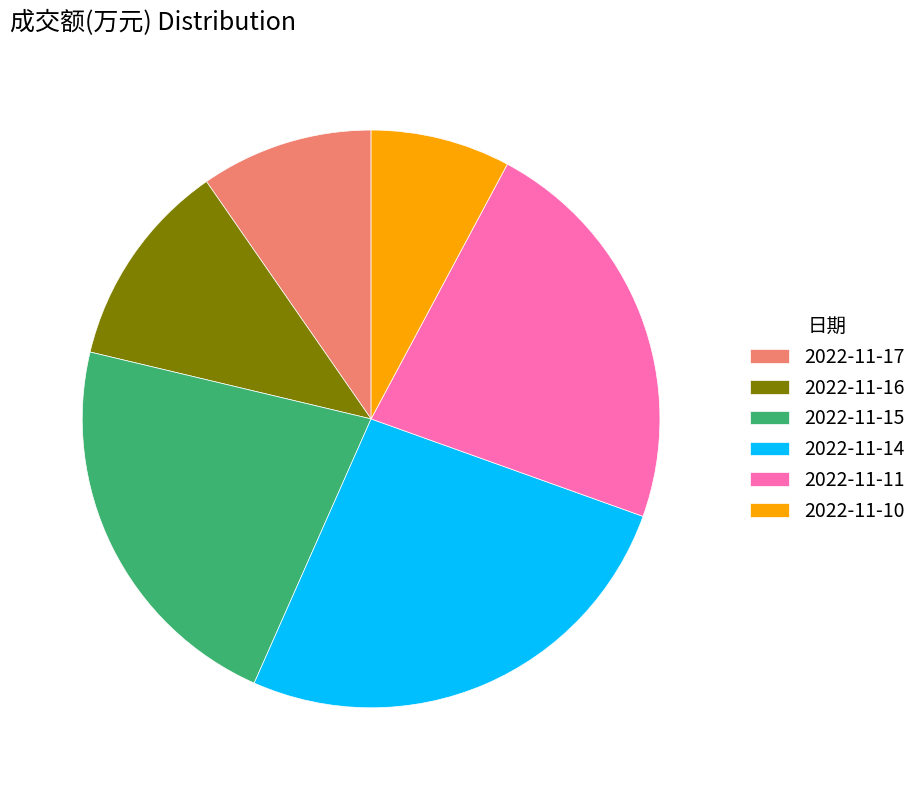

Is there any slice that represents more than half of the pie?

No